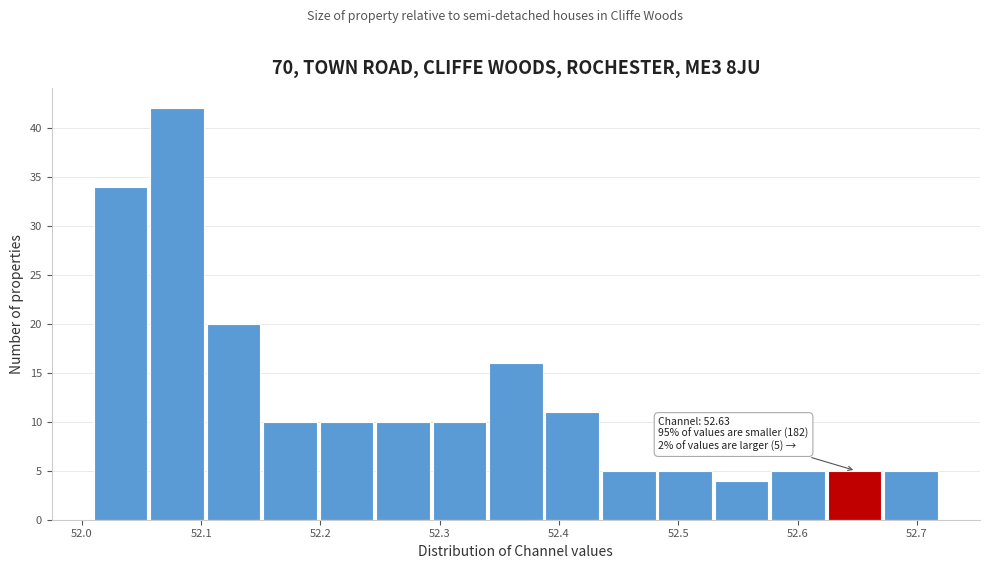

Over which range of the x-axis is the bar tallest?

52.06 to 52.10